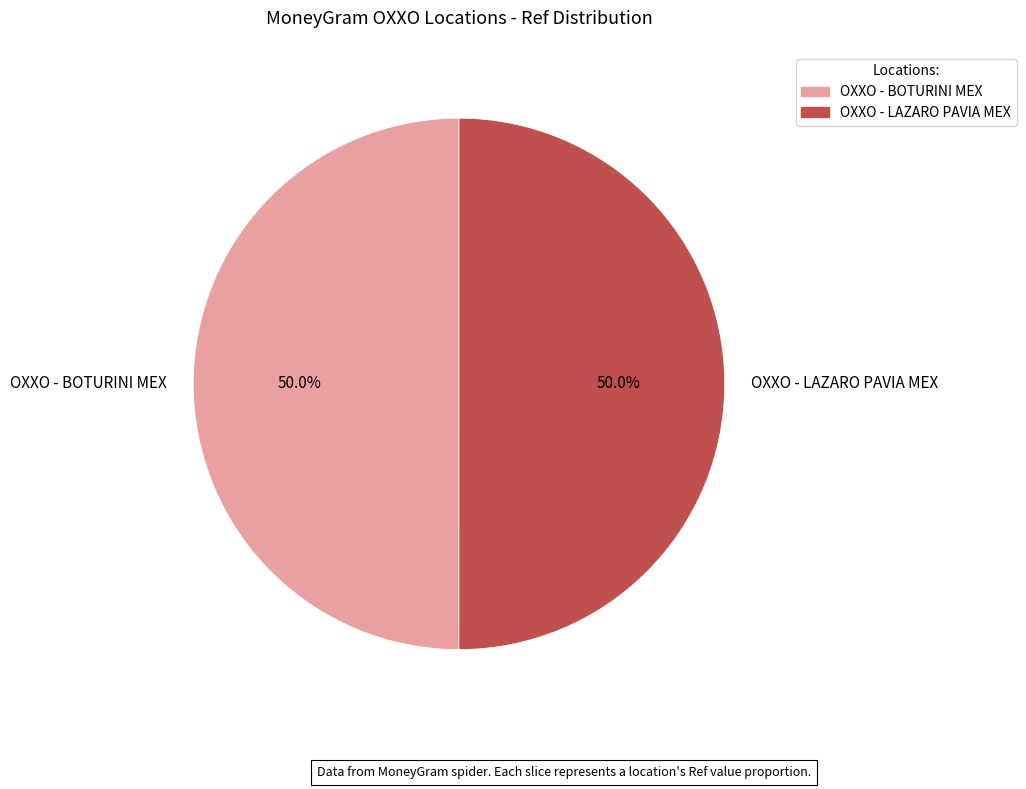

What is the ratio of the value at OXXO - LAZARO PAVIA MEX to the value at OXXO - BOTURINI MEX?

1.0